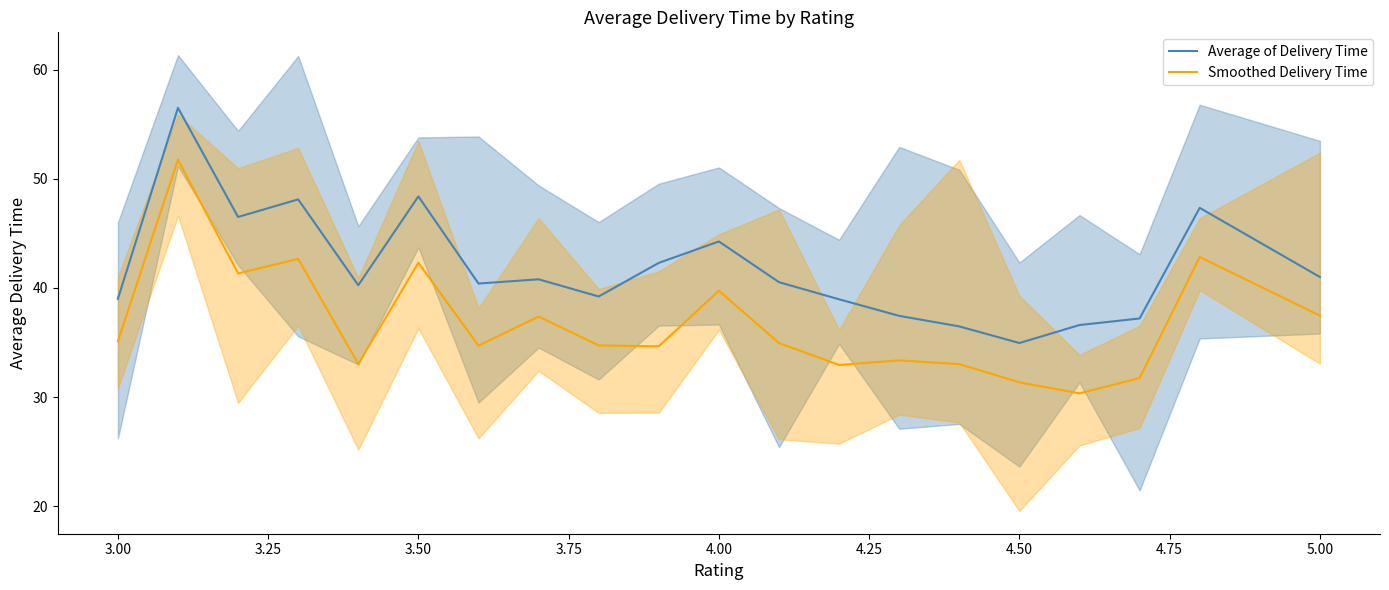

Reading left to right, transcribe all the data shown in this chart.

Average of Delivery Time: 39.0	56.5	46.5	48.1	40.2	48.4	40.4	40.8	39.2	42.3	44.3	40.5	39.0	37.4	36.5	35.0	36.6	37.2	47.3	41.0
Smoothed Delivery Time: 35.1	51.8	41.3	42.7	33.0	42.3	34.7	37.4	34.7	34.6	39.7	34.9	32.9	33.4	33.0	31.3	30.3	31.7	42.8	37.5